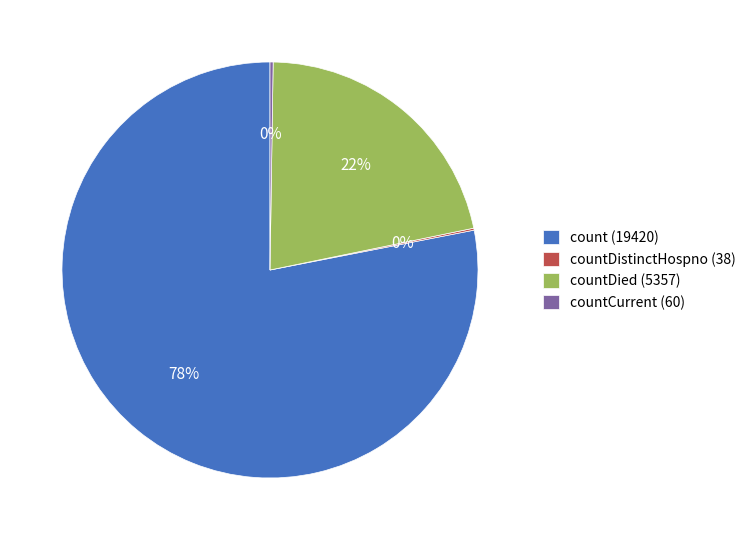

Which category has the biggest portion of the pie?

count (19420)